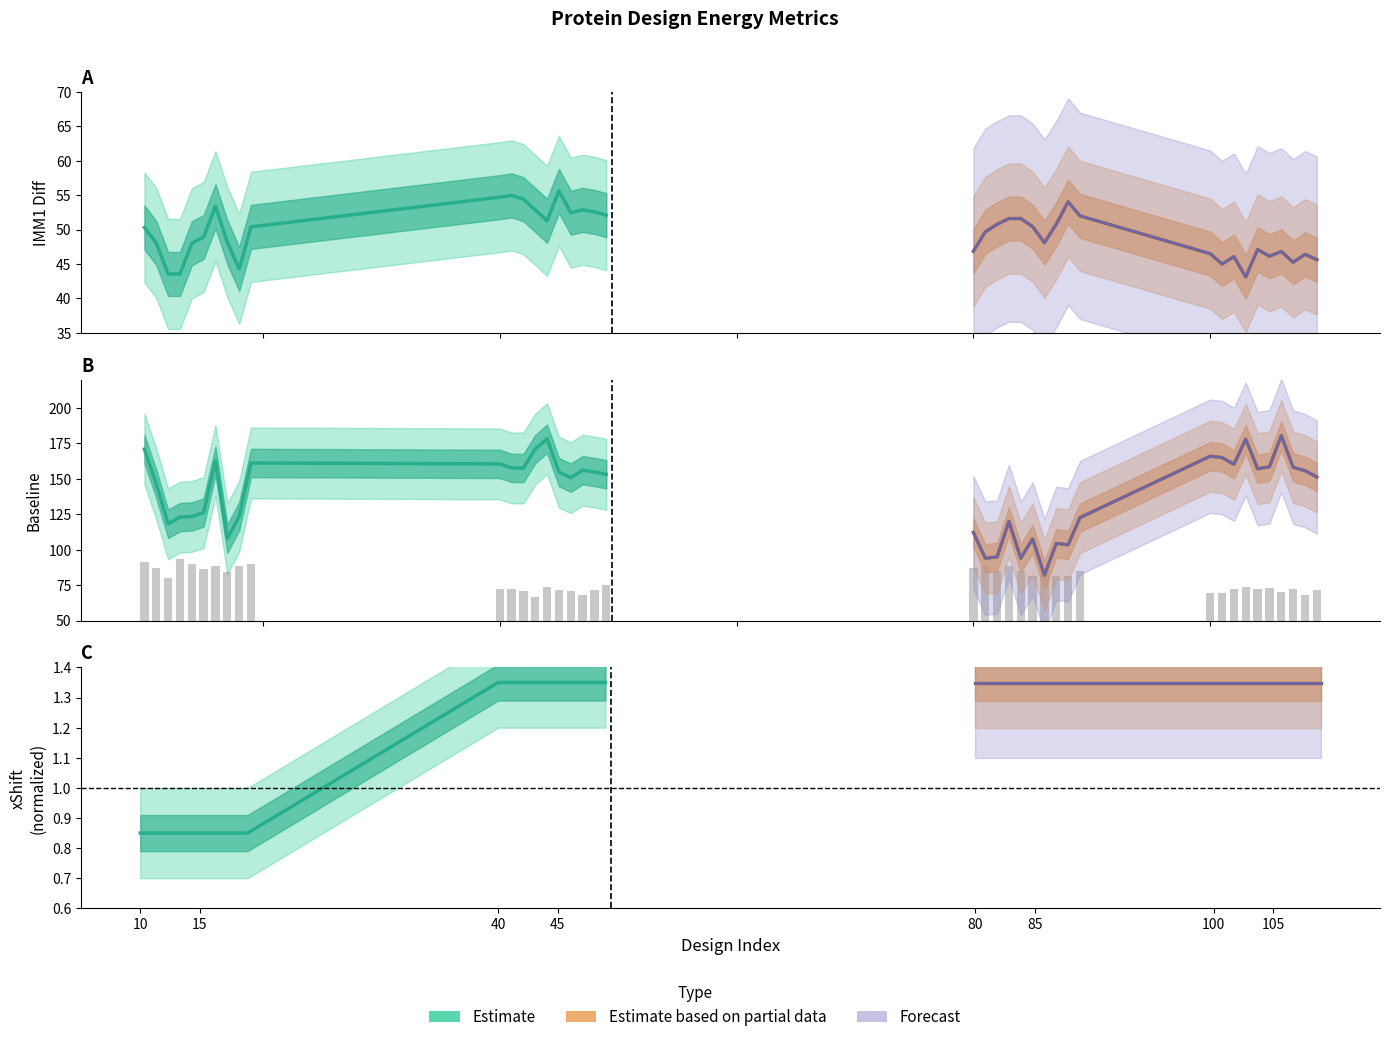

The value of Estimate at 17 is 0.5. True or false?

False